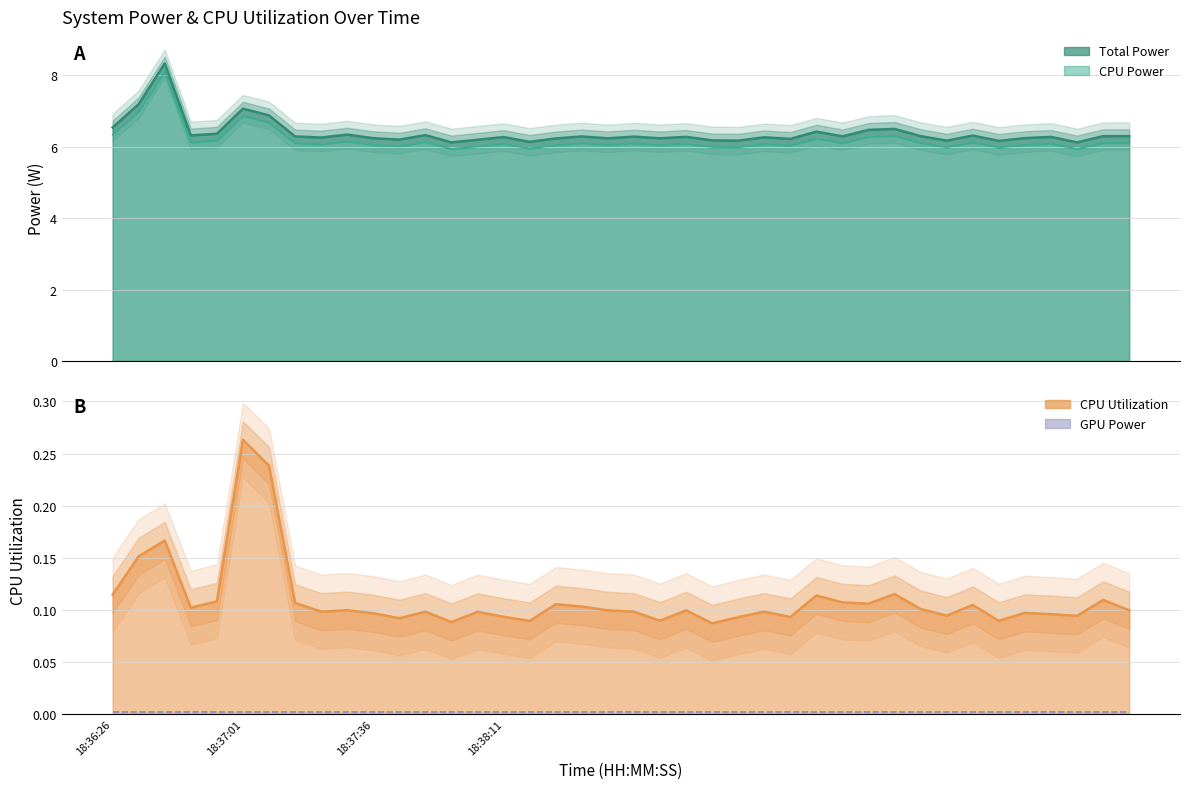

Does the chart display data point markers on the line(s)?

No